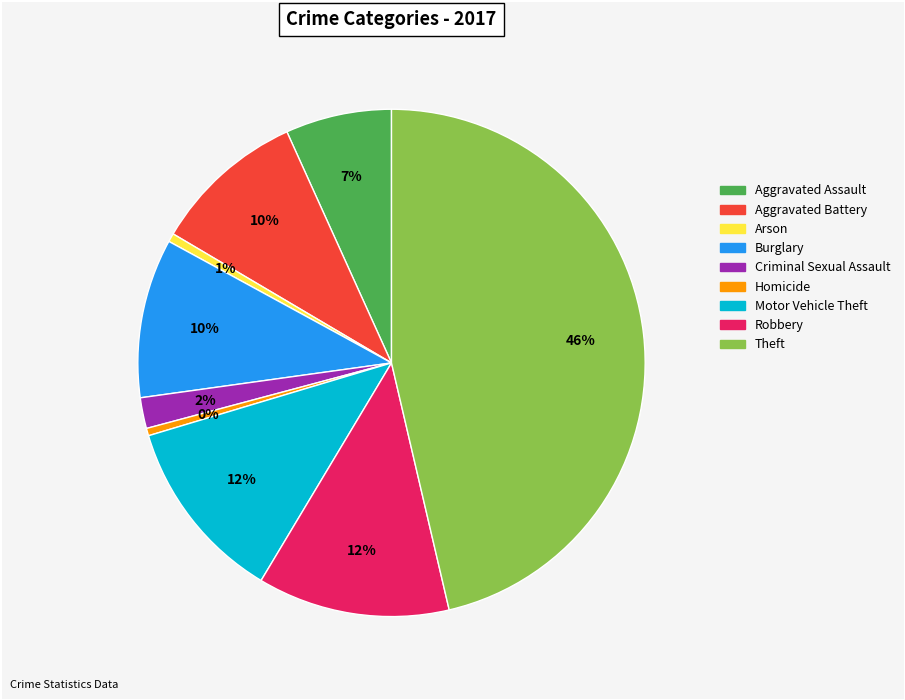

True or false: Motor Vehicle Theft accounts for 12% of the total.

True